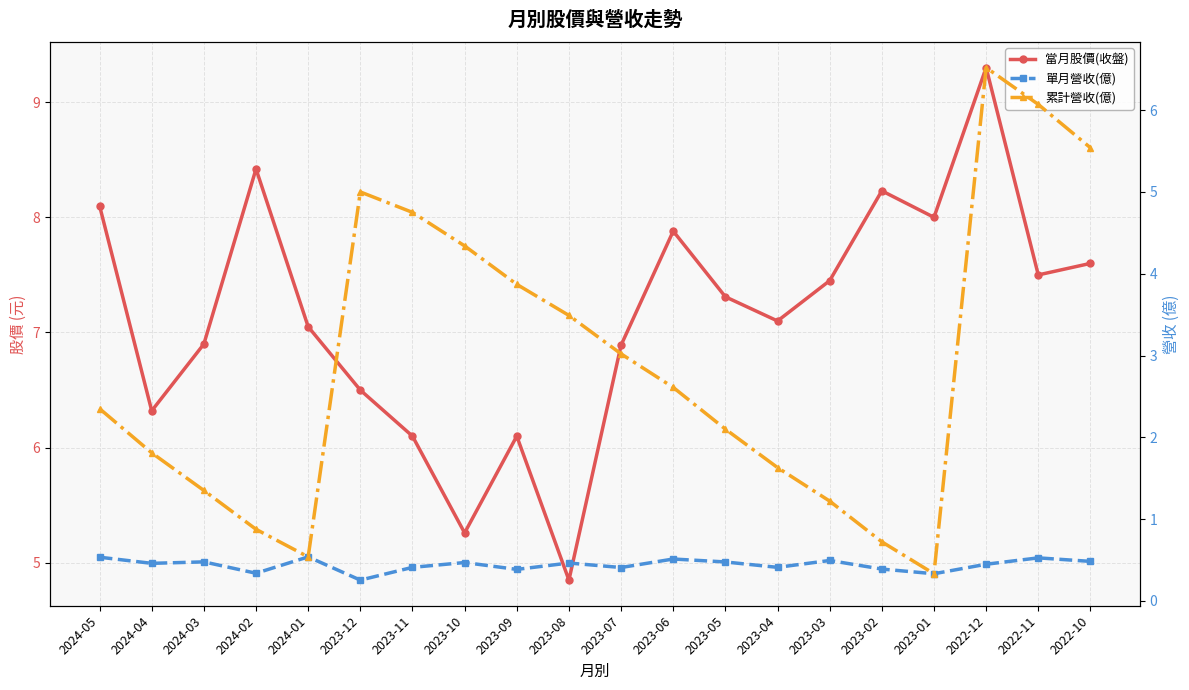

Reading right to left, extract all data points from this chart.

當月股價(收盤): 7.6	7.5	9.3	8.0	8.2	7.5	7.1	7.3	7.9	6.9	4.8	6.1	5.3	6.1	6.5	7.0	8.4	6.9	6.3	8.1
單月營收(億): 0.5	0.5	0.4	0.3	0.4	0.5	0.4	0.5	0.5	0.4	0.5	0.4	0.5	0.4	0.3	0.5	0.3	0.5	0.5	0.5
累計營收(億): 5.5	6.1	6.5	0.3	0.7	1.2	1.6	2.1	2.6	3.0	3.5	3.9	4.3	4.8	5.0	0.5	0.9	1.4	1.8	2.4